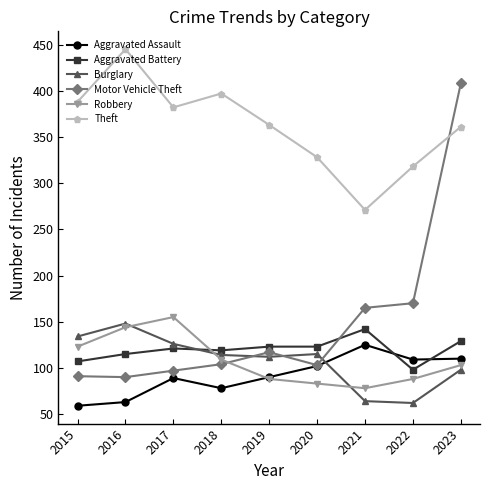

What is the value of the Aggravated Battery point at the 9th from the left?

129